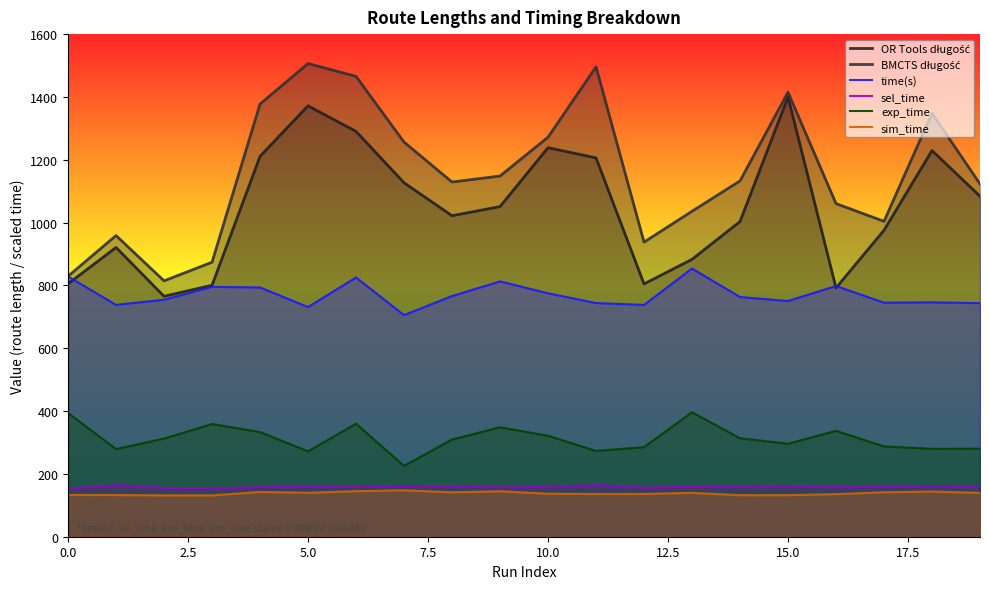

What are all the series names shown in the legend?

OR Tools długość, BMCTS długość, time(s), sel_time, exp_time, sim_time